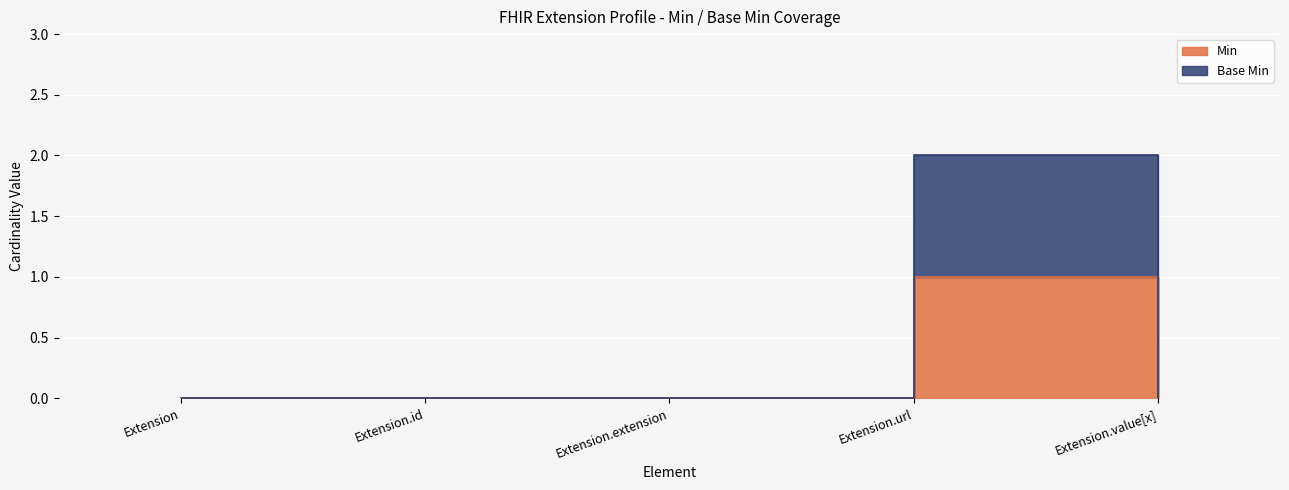

The value of Min at Extension.value[x] is 0. True or false?

True